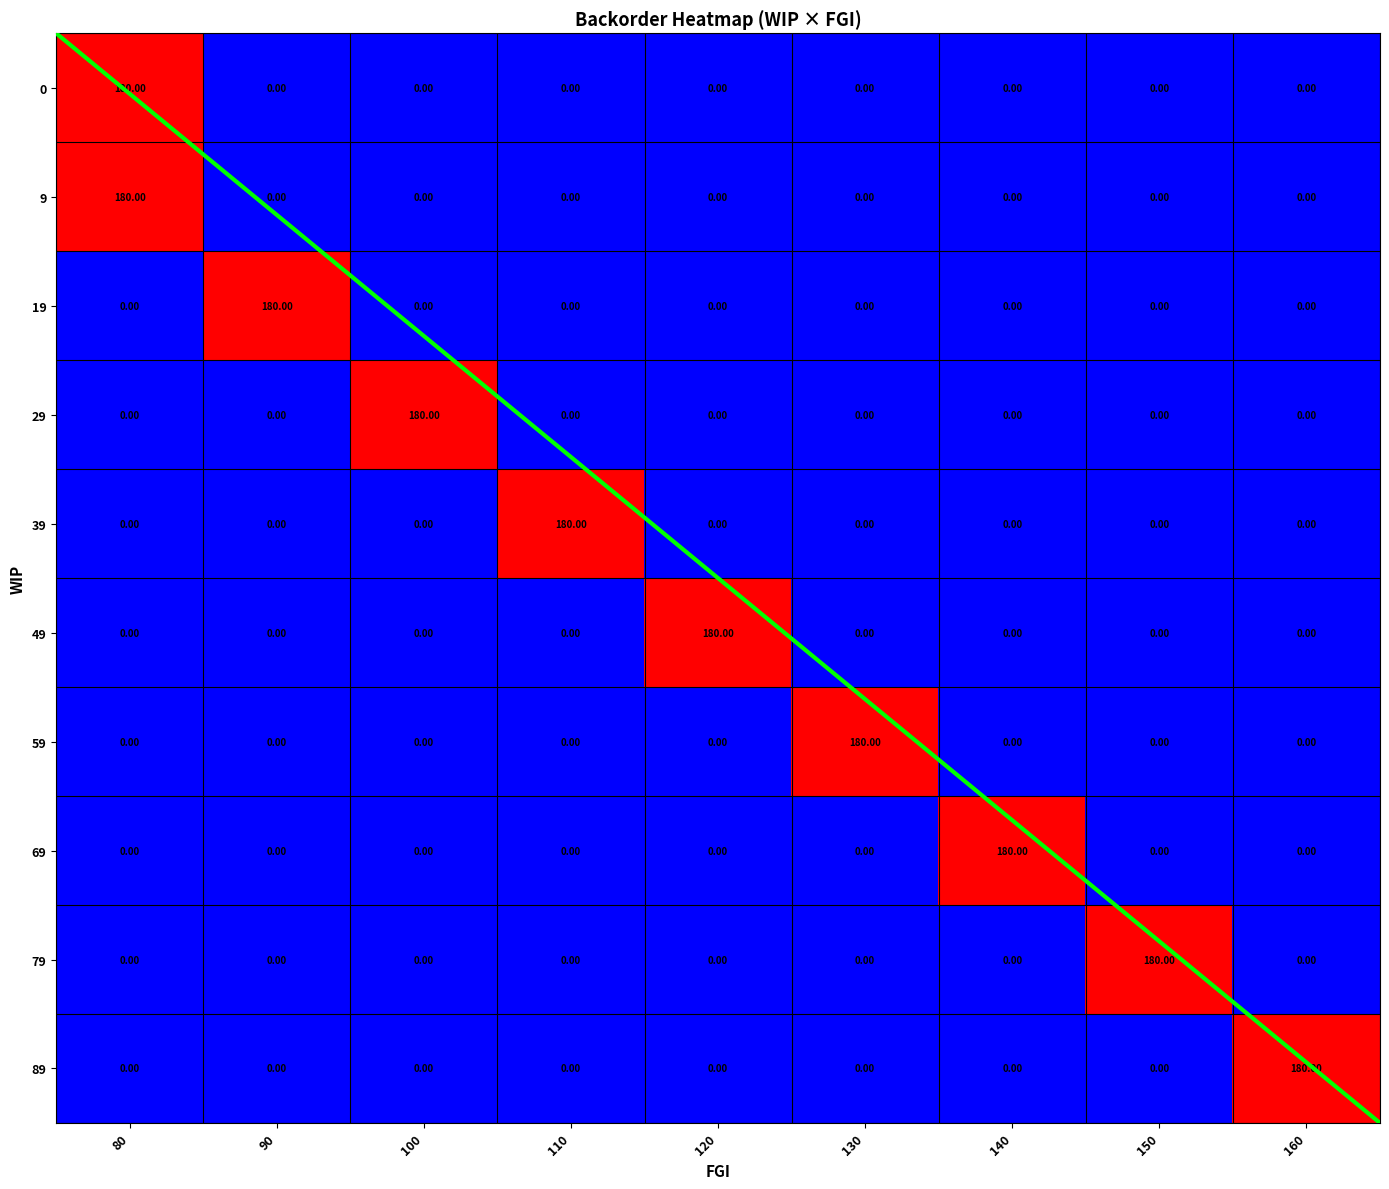

Between 100 and 90, which is larger?

100